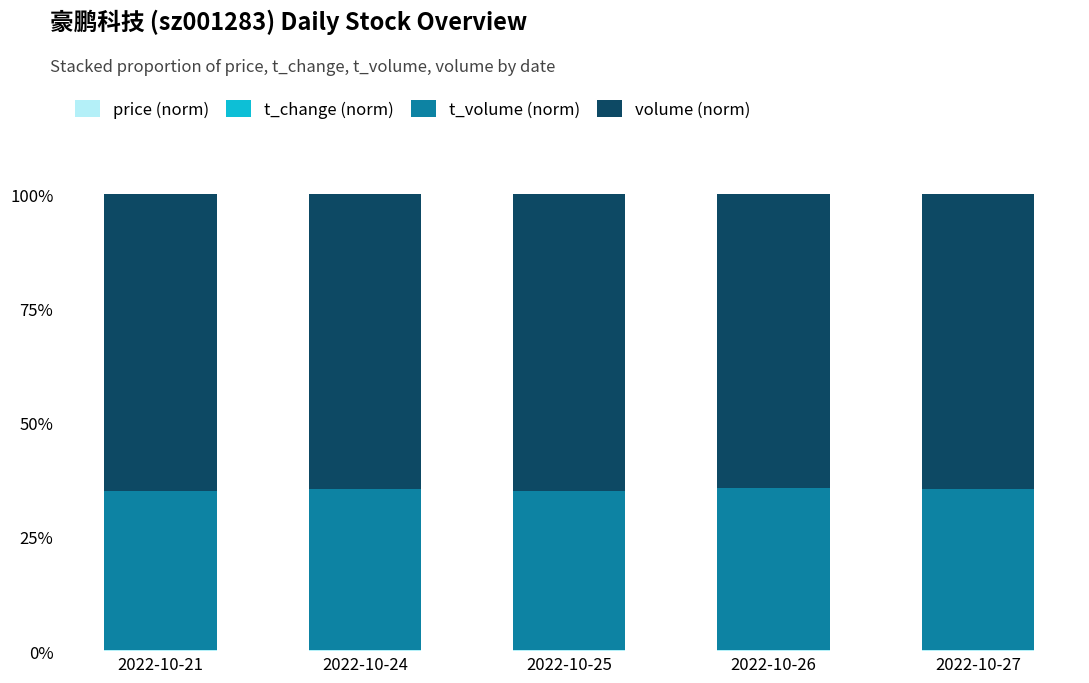

Rank the categories by t_volume (norm) value from lowest to highest.

2022-10-25, 2022-10-21, 2022-10-24, 2022-10-27, 2022-10-26